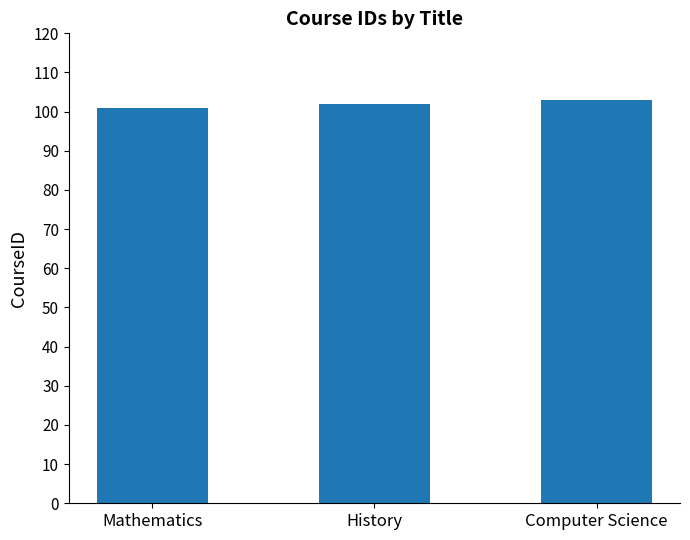

Rank the categories by value from lowest to highest.

Mathematics, History, Computer Science